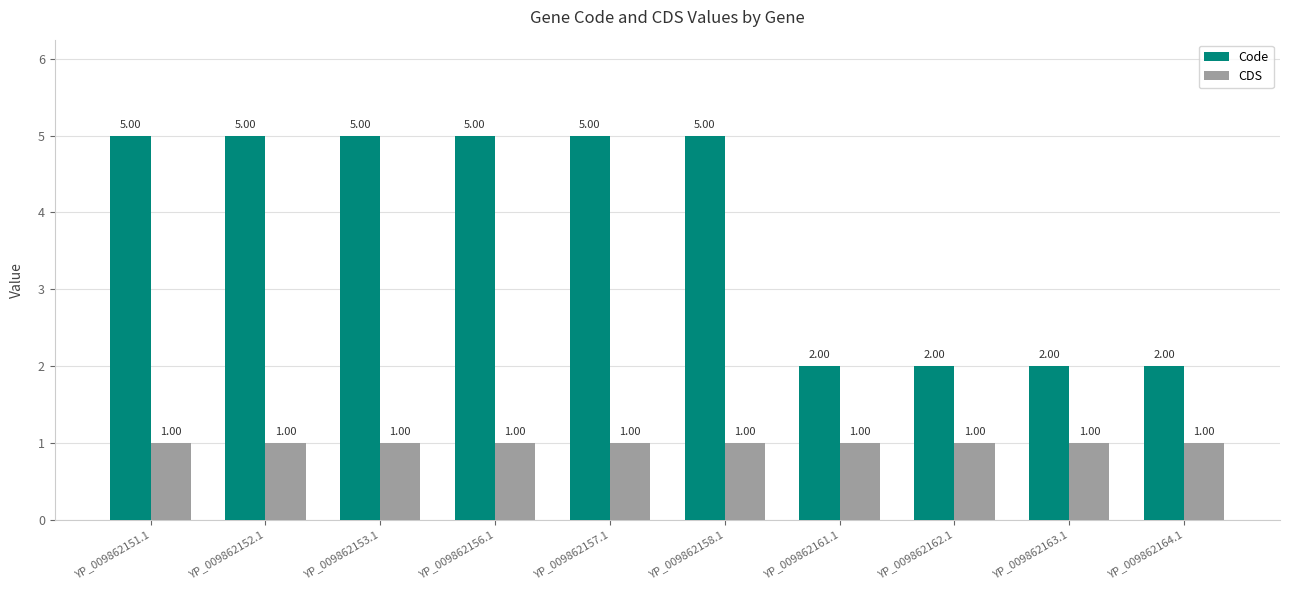

Rank the series at YP_009862163.1 from lowest to highest value.

CDS, Code